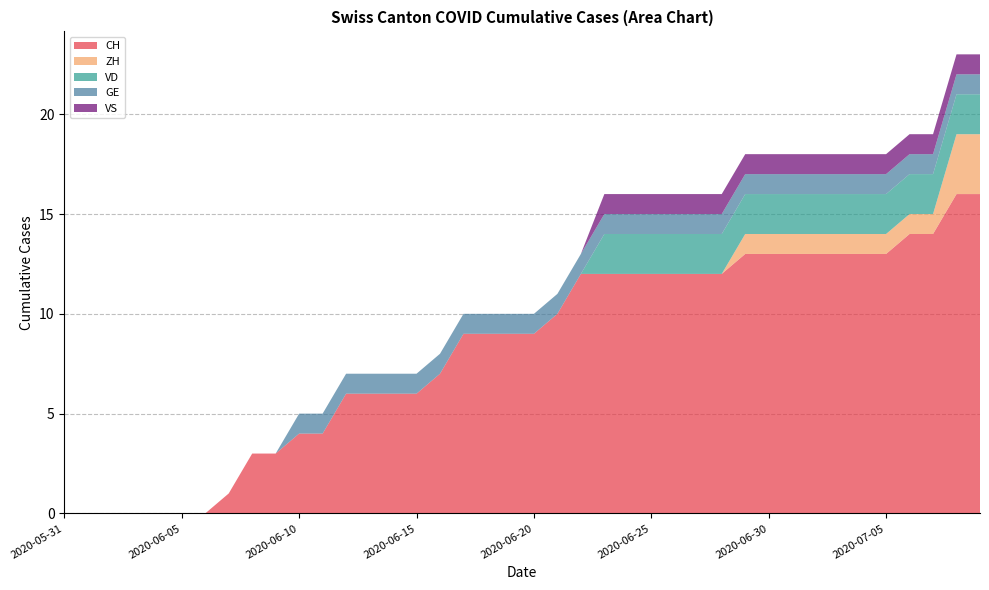

Reading right to left, extract all data points from this chart.

CH: 16	16	14	14	13	13	13	13	13	13	13	12	12	12	12	12	12	12	10	9	9	9	9	7	6	6	6	6	4	4	3	3	1	0	0	0	0	0	0	0
ZH: 3	3	1	1	1	1	1	1	1	1	1	0	0	0	0	0	0	0	0	0	0	0	0	0	0	0	0	0	0	0	0	0	0	0	0	0	0	0	0	0
VD: 2	2	2	2	2	2	2	2	2	2	2	2	2	2	2	2	2	0	0	0	0	0	0	0	0	0	0	0	0	0	0	0	0	0	0	0	0	0	0	0
GE: 1	1	1	1	1	1	1	1	1	1	1	1	1	1	1	1	1	1	1	1	1	1	1	1	1	1	1	1	1	1	0	0	0	0	0	0	0	0	0	0
VS: 1	1	1	1	1	1	1	1	1	1	1	1	1	1	1	1	1	0	0	0	0	0	0	0	0	0	0	0	0	0	0	0	0	0	0	0	0	0	0	0